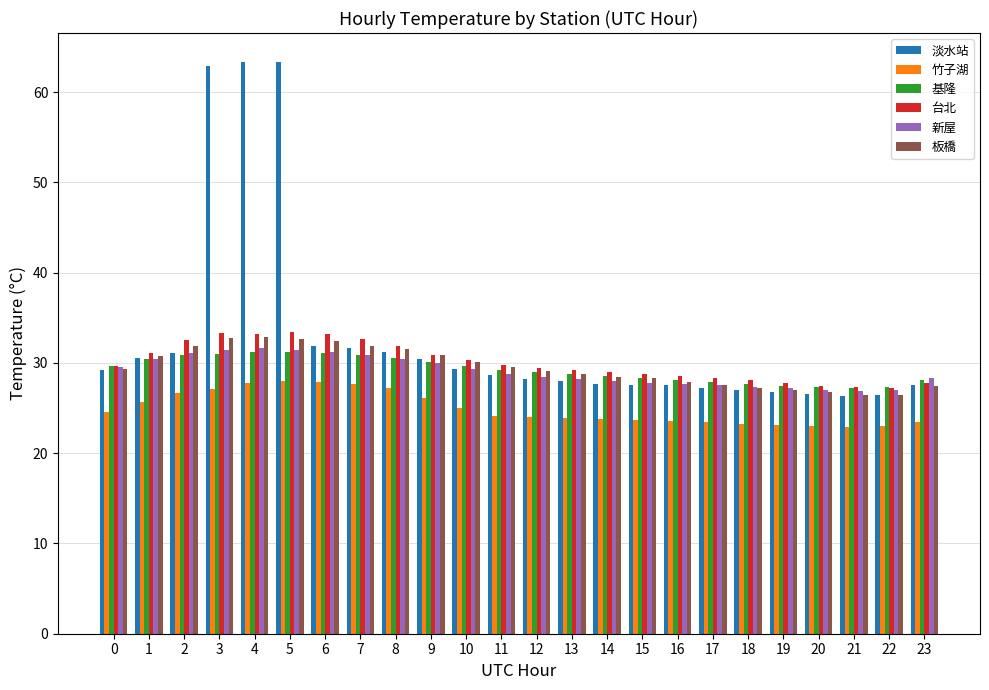

How many series are shown in this chart?

6